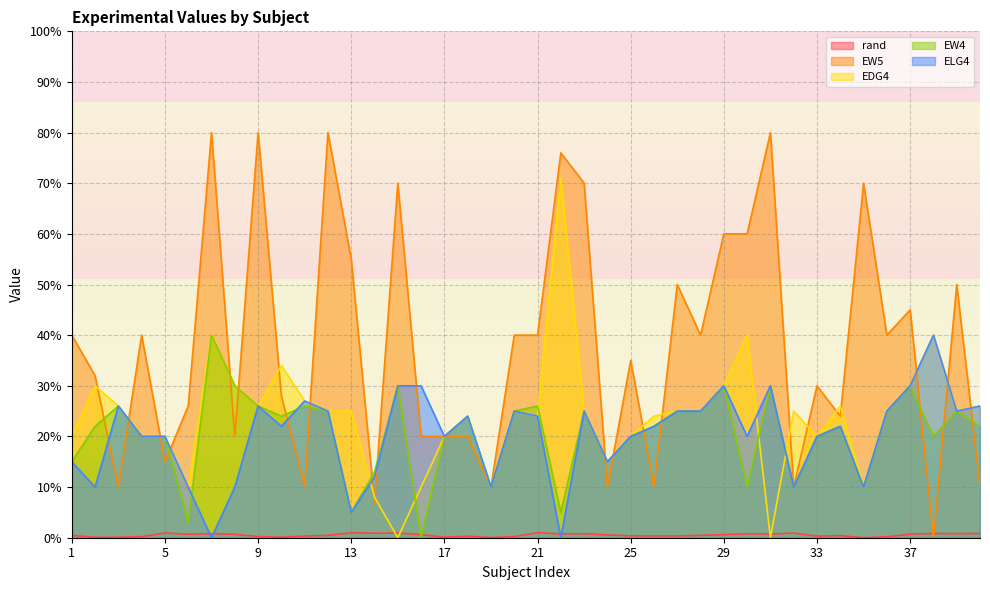

Reading right to left, transcribe all the data shown in this chart.

rand: 0.9	0.8	0.8	0.7	0.2	0.0	0.4	0.3	0.9	0.7	0.8	0.6	0.5	0.4	0.4	0.4	0.5	0.8	0.7	1.0	0.2	0.0	0.3	0.1	0.6	0.9	0.9	1.0	0.5	0.3	0.1	0.2	0.7	0.8	0.7	0.9	0.2	0.1	0.1	0.5
EW5: 10.0	50.0	0.0	45.0	40.0	70.0	24.0	30.0	10.0	80.0	60.0	60.0	40.0	50.0	10.0	35.0	10.0	70.0	76.0	40.0	40.0	10.0	20.0	20.0	20.0	70.0	7.0	55.0	80.0	10.0	28.0	80.0	20.0	80.0	26.0	15.0	40.0	10.0	32.0	40.0
EDG4: 26.0	25.0	40.0	30.0	25.0	10.0	26.0	20.0	25.0	0.0	40.0	30.0	25.0	25.0	24.0	20.0	15.0	25.0	71.0	24.0	25.0	10.0	24.0	20.0	10.0	0.0	8.0	25.0	25.0	27.0	34.0	26.0	30.0	40.0	10.0	20.0	20.0	26.0	30.0	20.0
EW4: 22.0	25.0	20.0	30.0	25.0	10.0	22.0	20.0	10.0	30.0	10.0	30.0	25.0	25.0	22.0	20.0	15.0	25.0	5.0	26.0	25.0	10.0	24.0	20.0	0.0	30.0	13.0	5.0	25.0	26.0	24.0	26.0	30.0	40.0	3.0	20.0	20.0	26.0	22.0	15.0
ELG4: 26.0	25.0	40.0	30.0	25.0	10.0	22.0	20.0	10.0	30.0	20.0	30.0	25.0	25.0	22.0	20.0	15.0	25.0	0.0	24.0	25.0	10.0	24.0	20.0	30.0	30.0	12.0	5.0	25.0	27.0	22.0	26.0	10.0	0.0	10.0	20.0	20.0	26.0	10.0	15.0